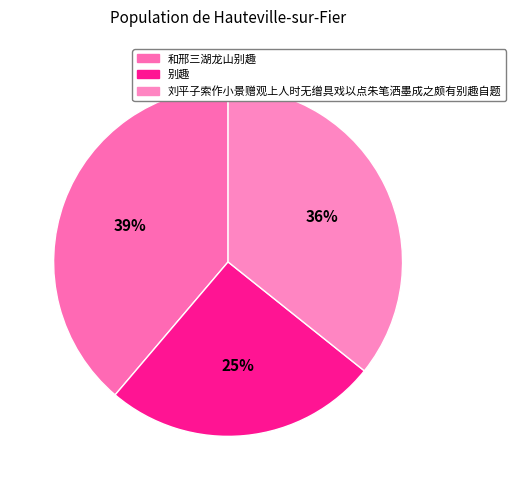

Combined, do 和邢三湖龙山别趣 and 别趣 account for over 50%?

Yes